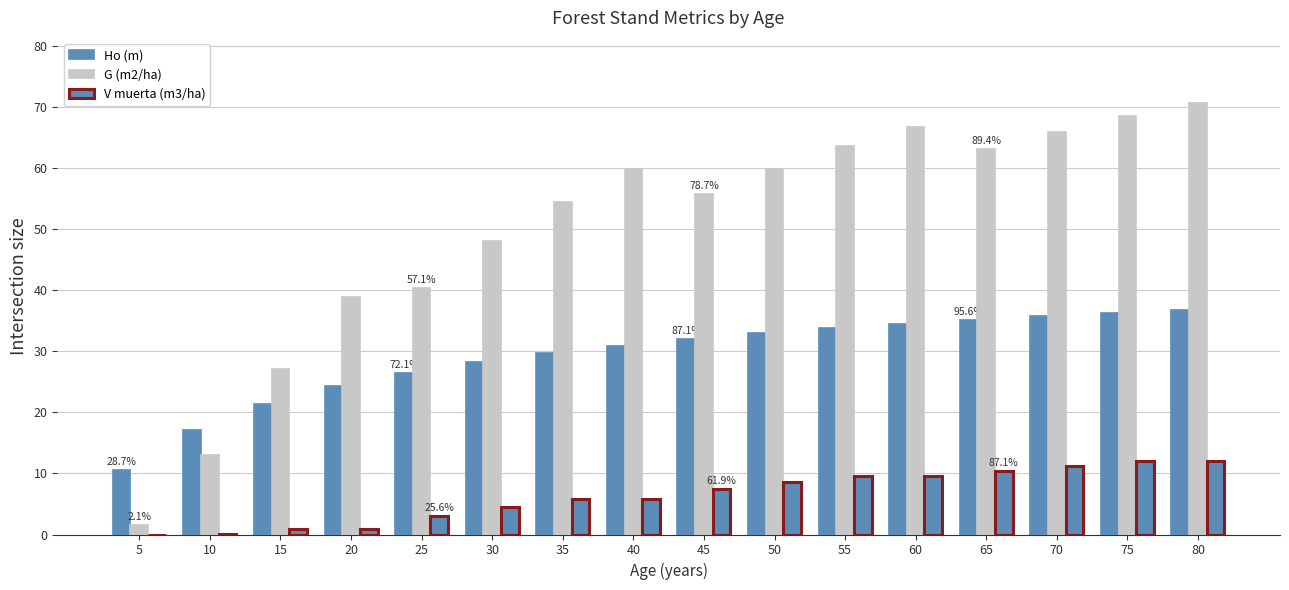

Reading left to right, list all the values displayed in this chart.

Ho (m): 5=10.5	10=17.2	15=21.3	20=24.3	25=26.5	30=28.3	35=29.7	40=30.9	45=32.0	50=32.9	55=33.7	60=34.5	65=35.1	70=35.7	75=36.3	80=36.8
G (m2/ha): 5=1.5	10=13.1	15=27.0	20=38.8	25=40.4	30=48.1	35=54.5	40=59.8	45=55.7	50=59.9	55=63.6	60=66.8	65=63.2	70=66.0	75=68.5	80=70.7
V muerta (m3/ha): 5=0.0	10=0.1	15=0.9	20=0.9	25=3.1	30=4.5	35=5.9	40=5.9	45=7.4	50=8.5	55=9.6	60=9.6	65=10.5	70=11.3	75=12.0	80=12.0